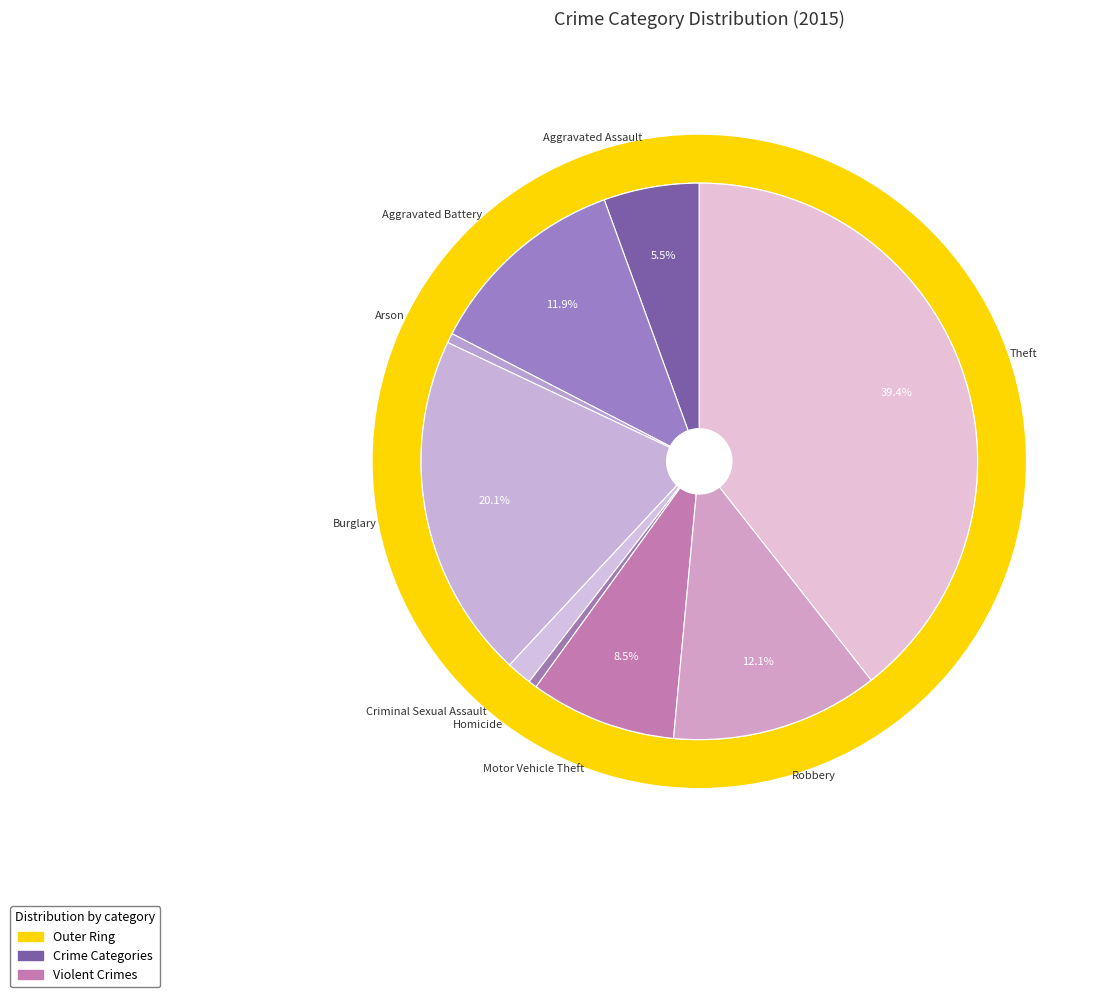

To the nearest percent, what is the average slice percentage?

11%